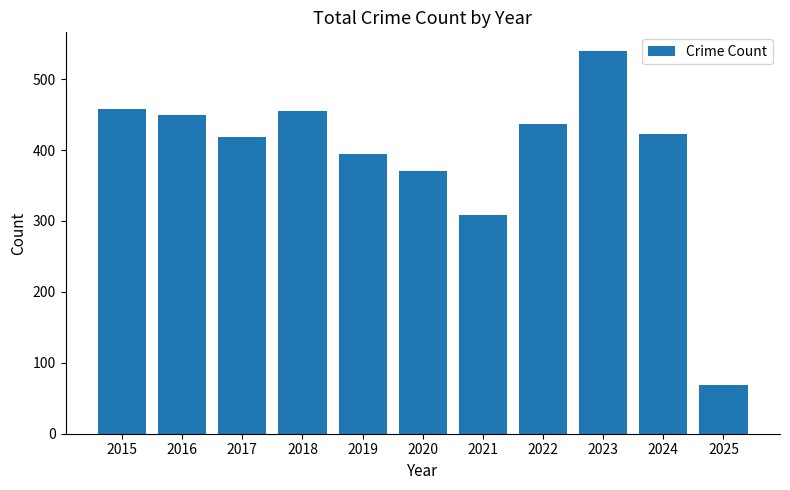

At which label does the data first exceed 423?

2015